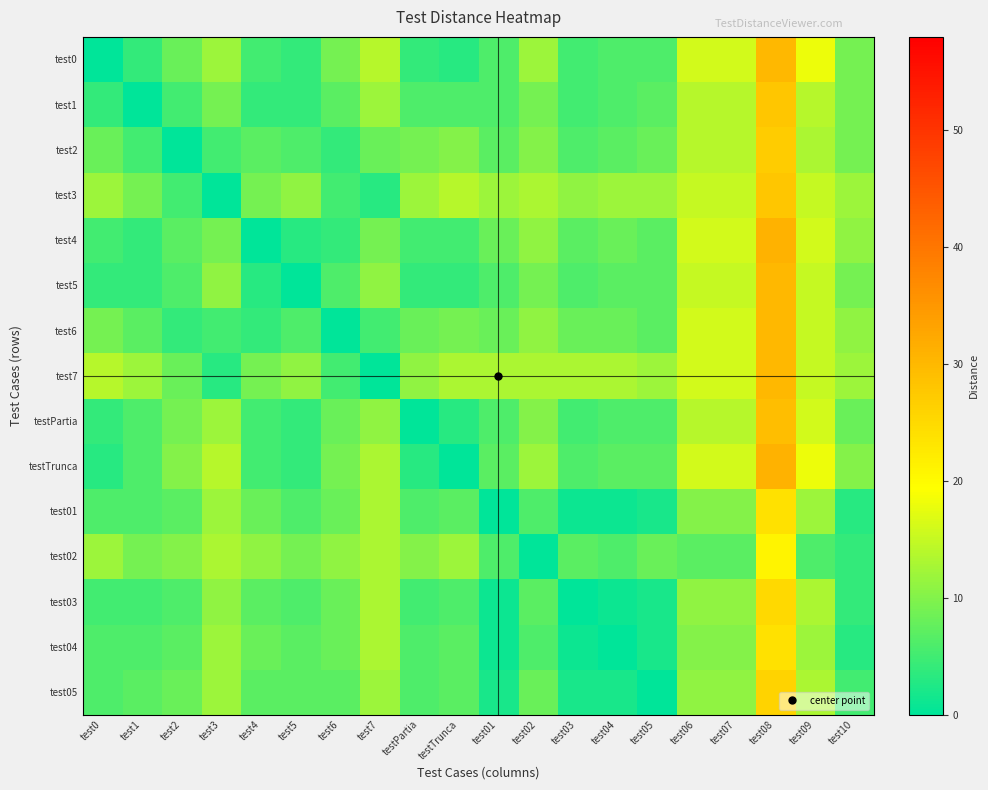

At how many categories does at least one series exceed 2?

20